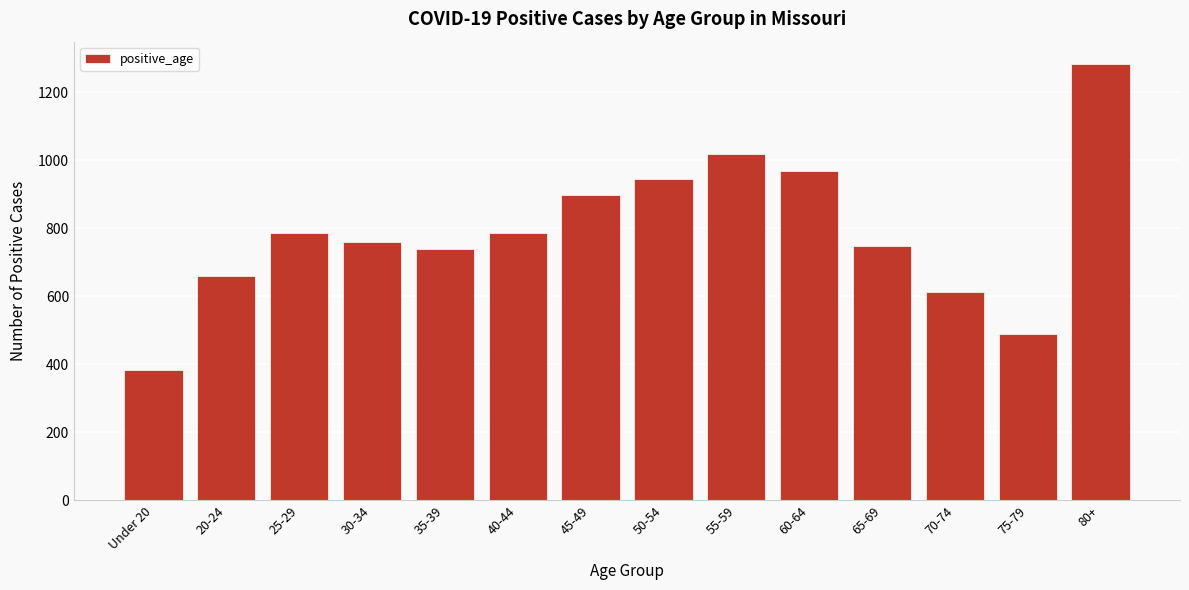

Is it true that the value at 25-29 is 493?

False